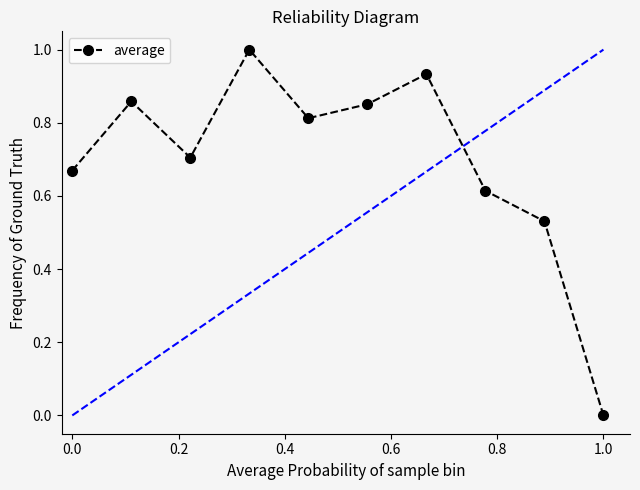

What is the greatest value displayed?

1.0